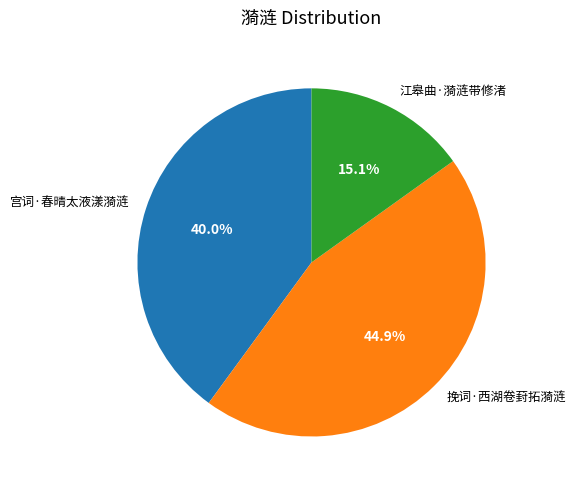

Is there a majority slice in this chart?

No